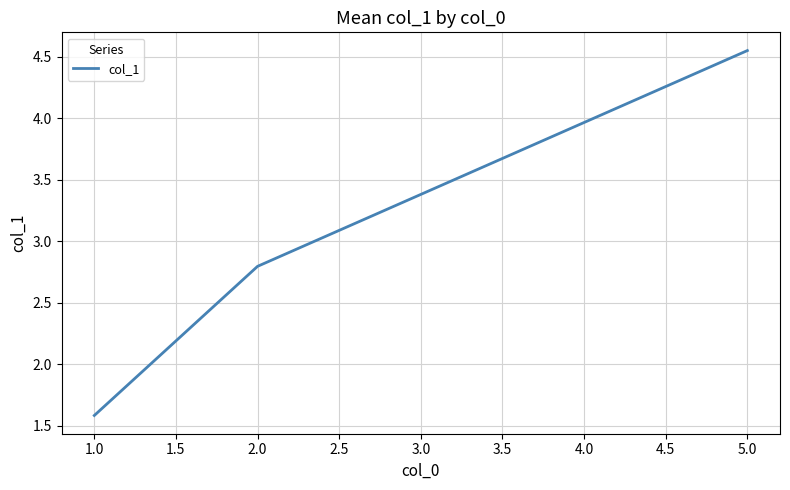

Where is the data nearest to the value 3?

2.0